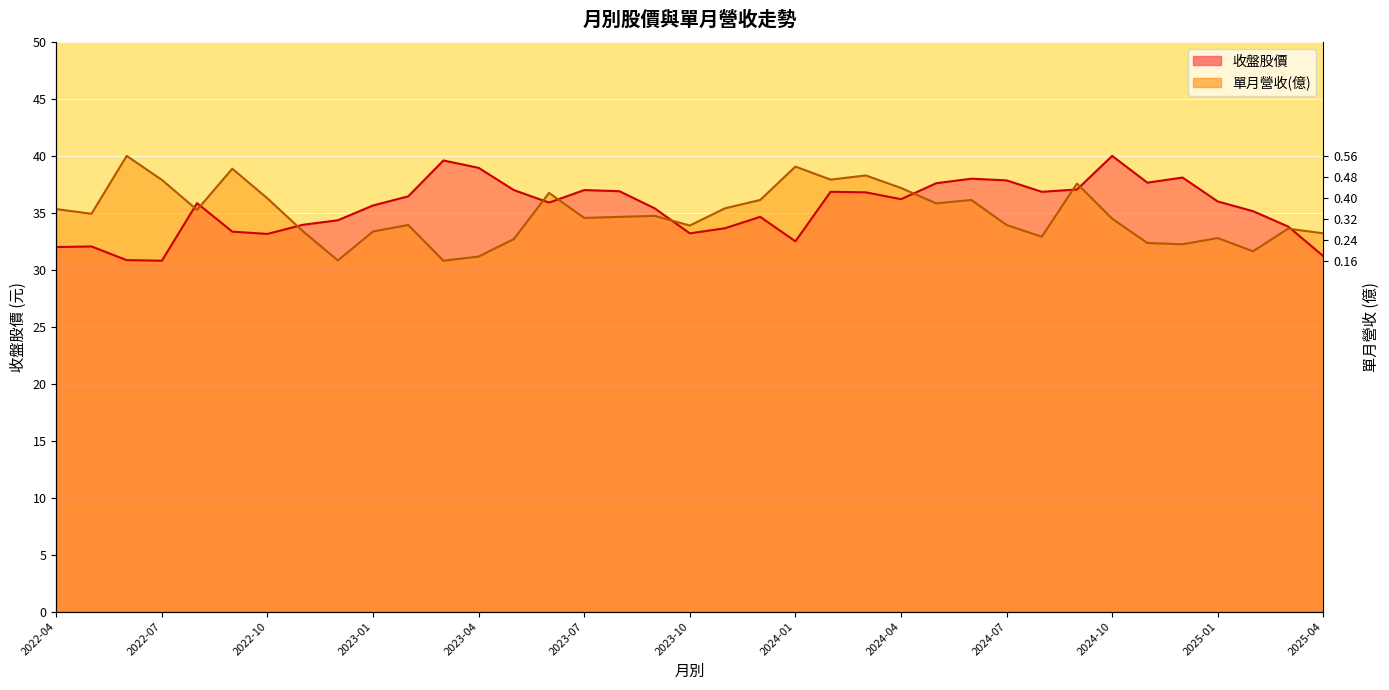

What is the value of the 收盤股價 point at the 37th from the left?

31.2